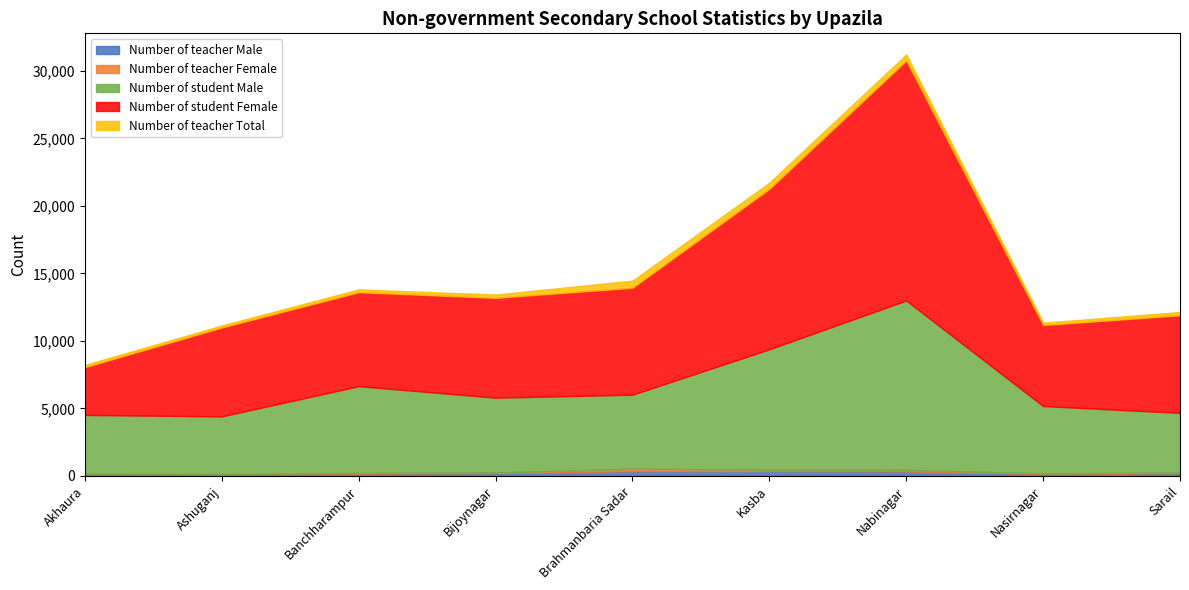

True or false: Number of teacher Male has more than 2 points higher than both neighbors.

False